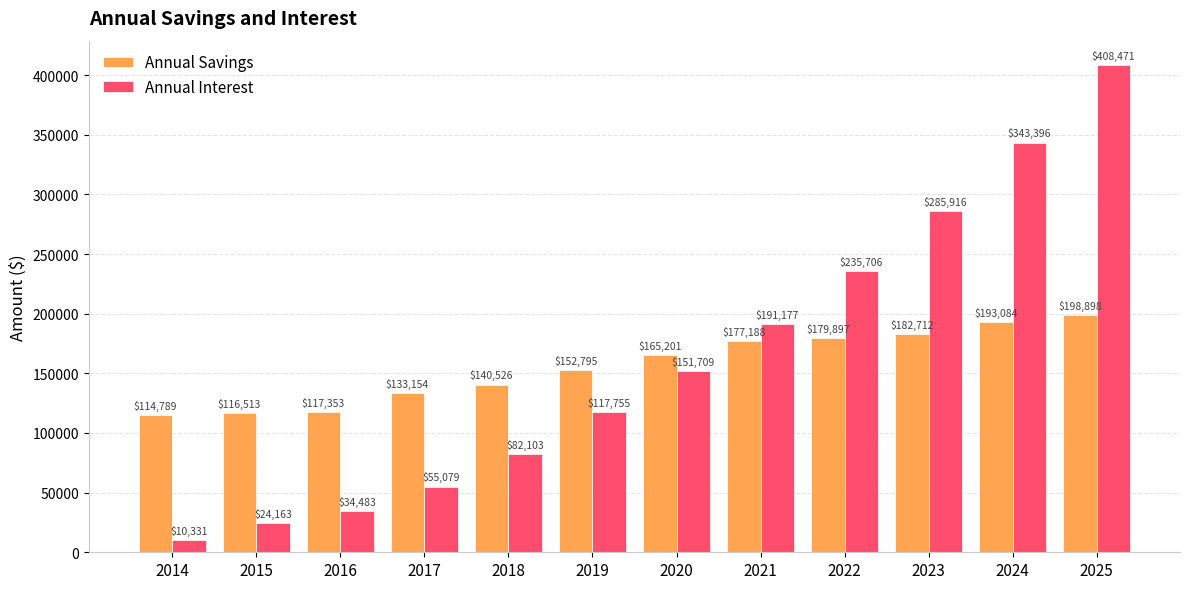

What are all the series names shown in the legend?

Annual Savings, Annual Interest